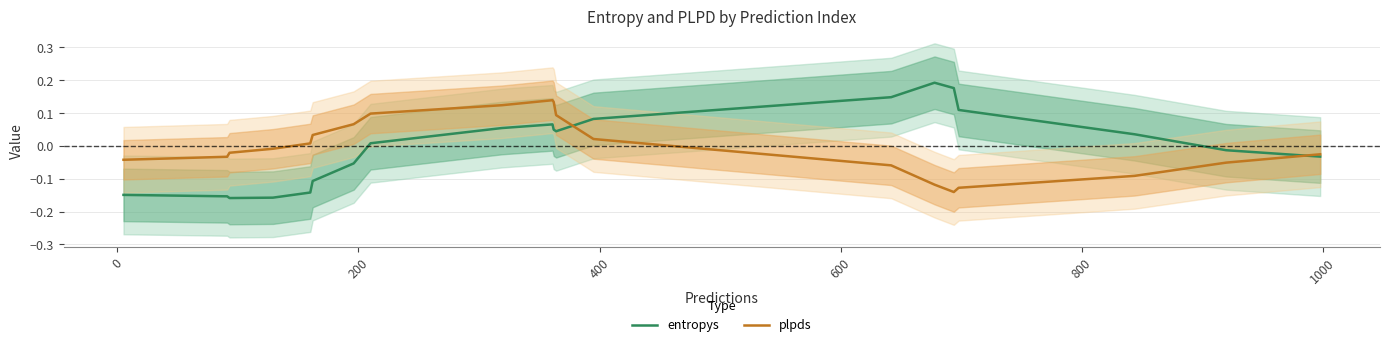

In plpds, how many points are lower than both neighbors (excluding endpoints)?

1